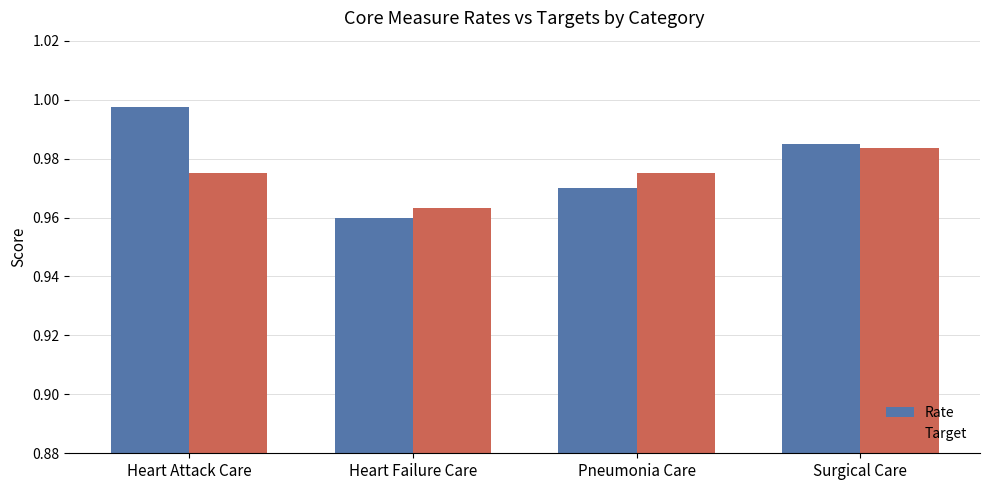

What is the sum of the Target values at Surgical Care and Pneumonia Care?

2.0